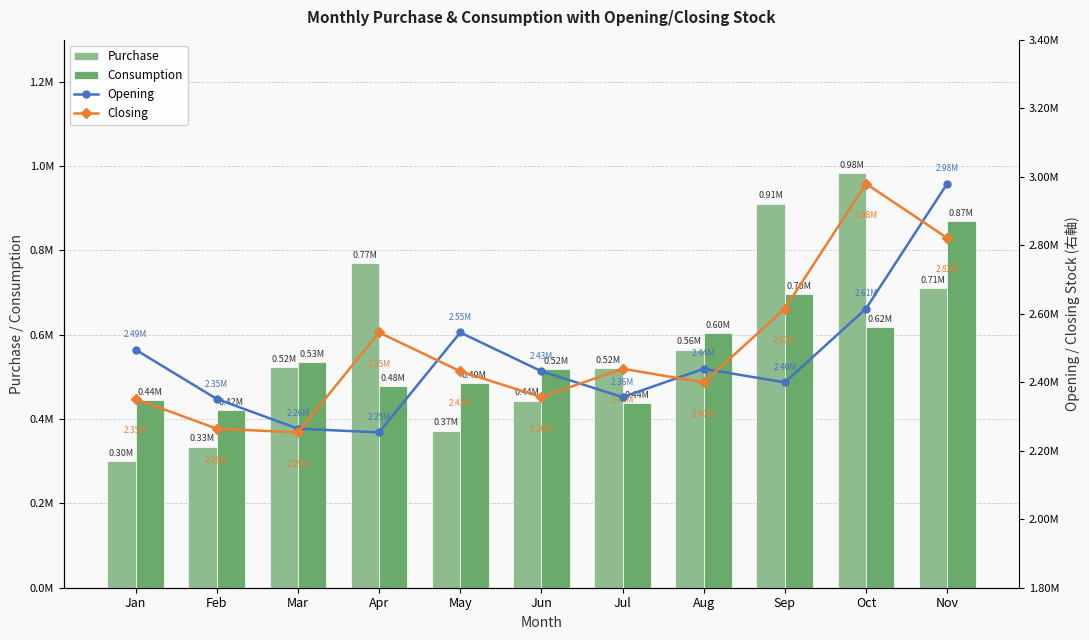

Reading right to left, transcribe all the data shown in this chart.

Purchase: Nov=710757.8	Oct=983506.1	Sep=910936.5	Aug=564243.0	Jul=520365.8	Jun=443350.5	May=372716.9	Apr=769734.5	Mar=523578.2	Feb=334653.6	Jan=300889.9
Consumption: Nov=869337.3	Oct=618644.6	Sep=695565.4	Aug=604077.4	Jul=437597.3	Jun=518980.6	May=485776.8	Apr=478156.6	Mar=534310.0	Feb=421500.4	Jan=444634.3
Opening: Nov=2979600.7	Oct=2614739.2	Sep=2399368.1	Aug=2439202.5	Jul=2356434.0	Jun=2432064.2	May=2545124.1	Apr=2253546.2	Mar=2264278.0	Feb=2351124.8	Jan=2494869.2
Closing: Nov=2821021.2	Oct=2979600.7	Sep=2614739.2	Aug=2399368.1	Jul=2439202.5	Jun=2356434.0	May=2432064.2	Apr=2545124.1	Mar=2253546.2	Feb=2264278.0	Jan=2351124.8